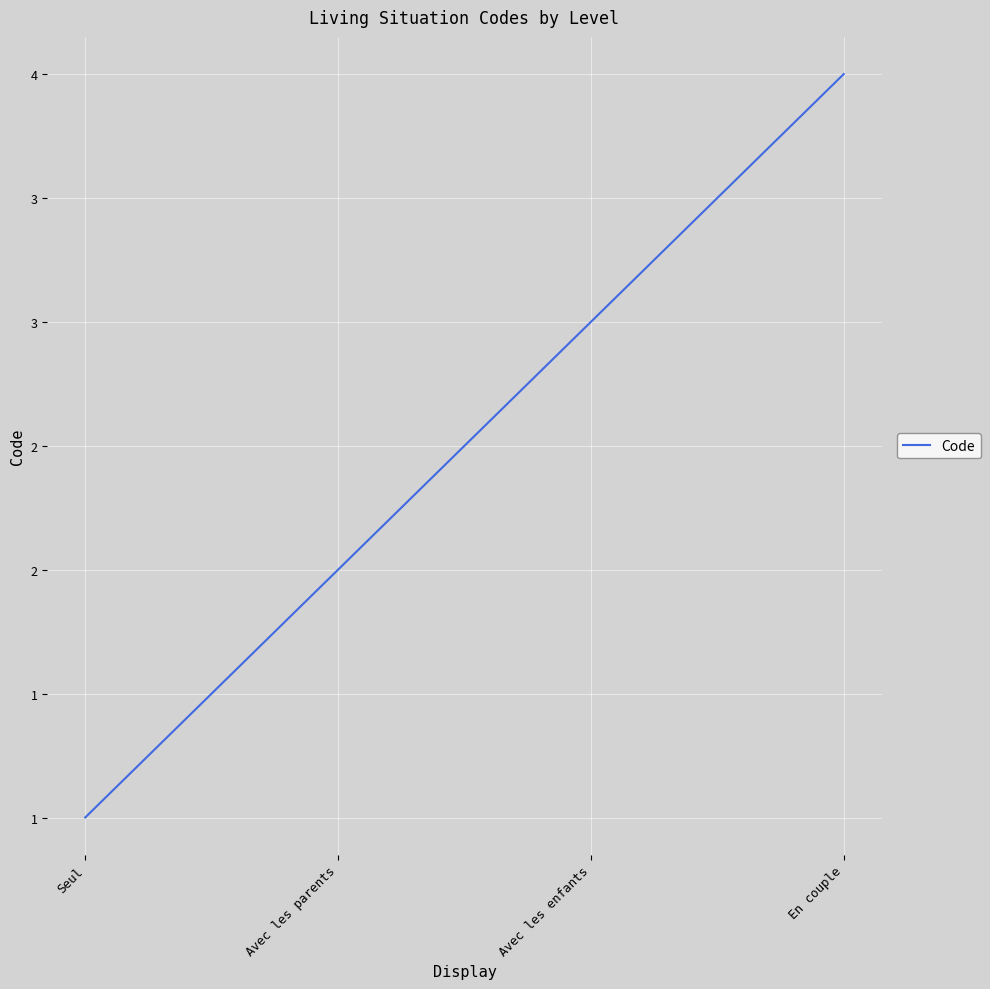

Does the chart have visible grid lines?

Yes